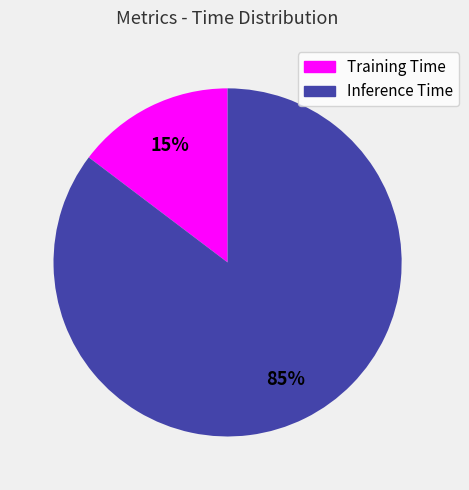

Does Inference Time account for over 50% of the chart?

Yes